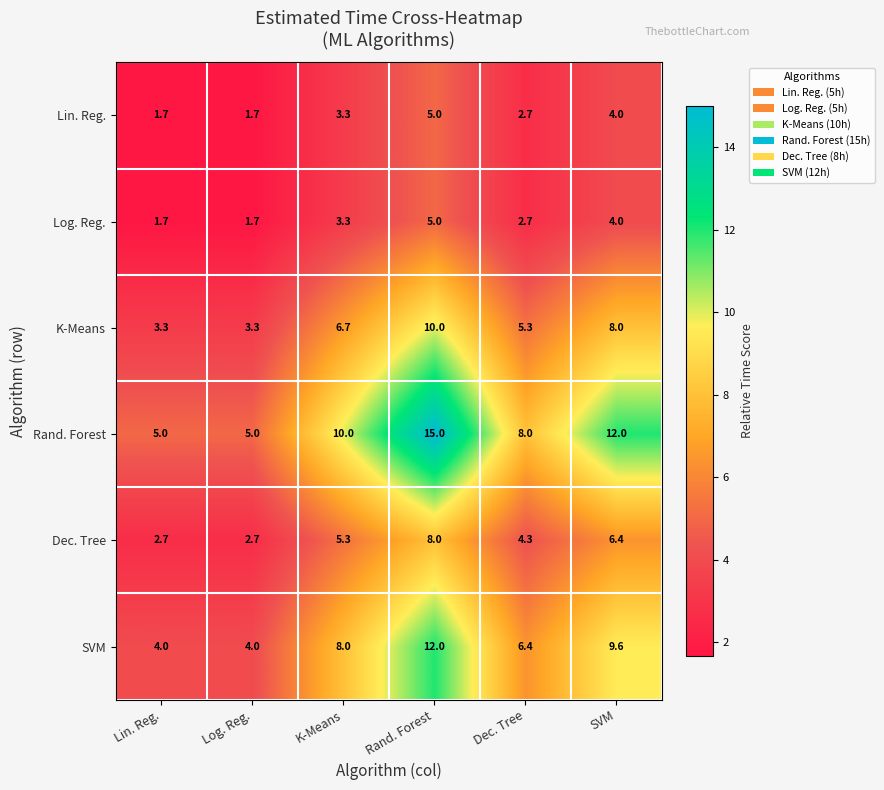

Which series has the largest total across all categories?

Rand. Forest